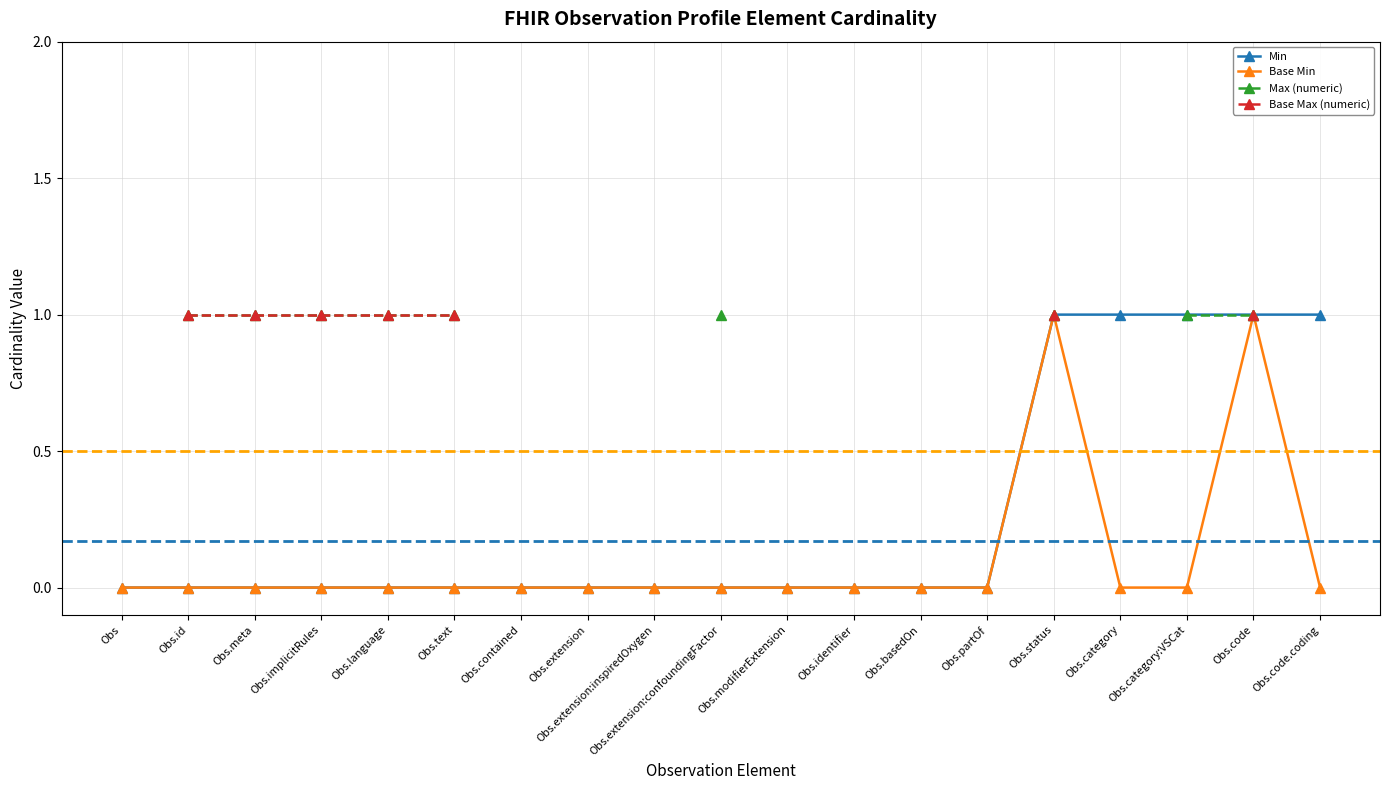

Is it true that Max (numeric) equals 1.0 at Obs.text?

True